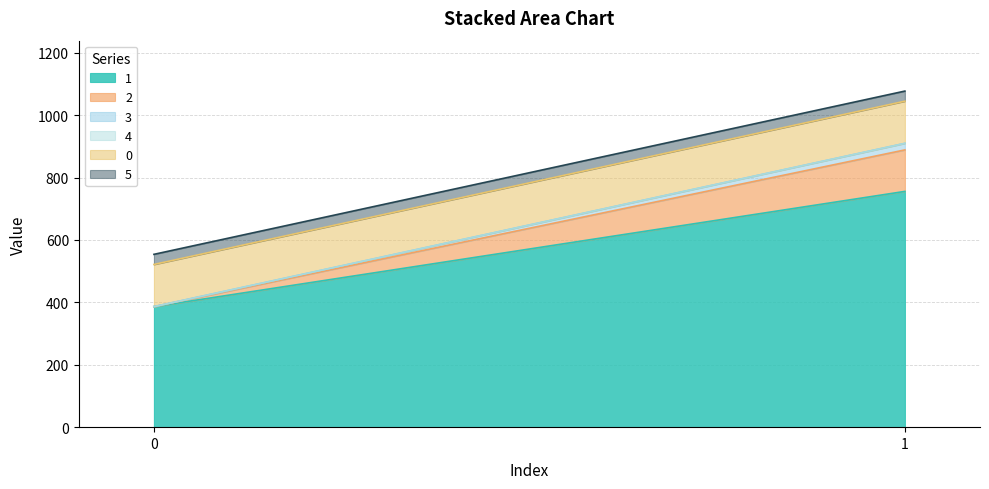

What is the spread (max minus min) of values at 0?

386.3